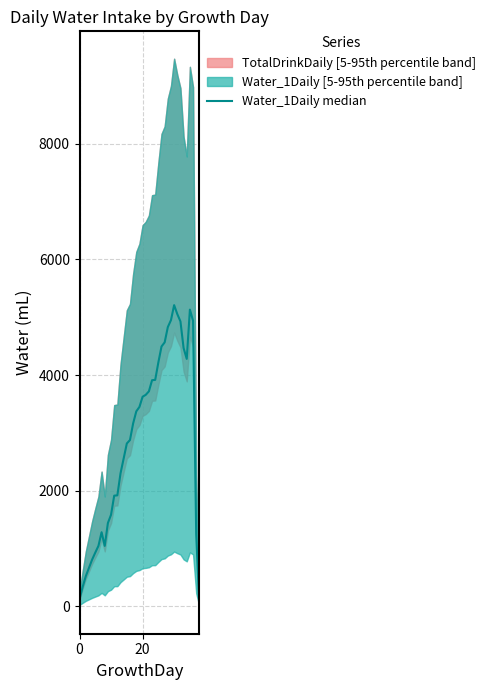

The chart shows a value of 5131.5 at 35. True or false?

True